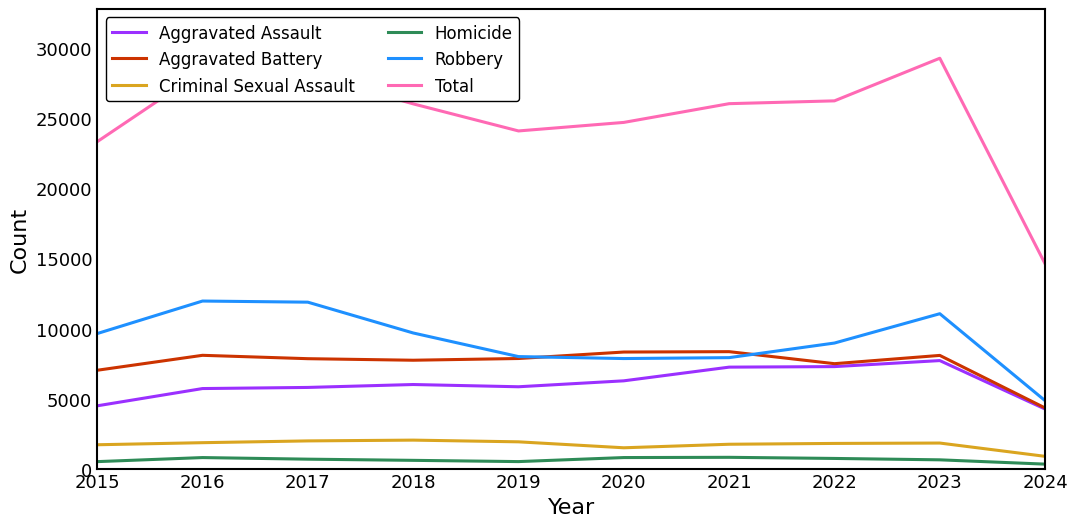

At which label does Total reach its minimum?

2024